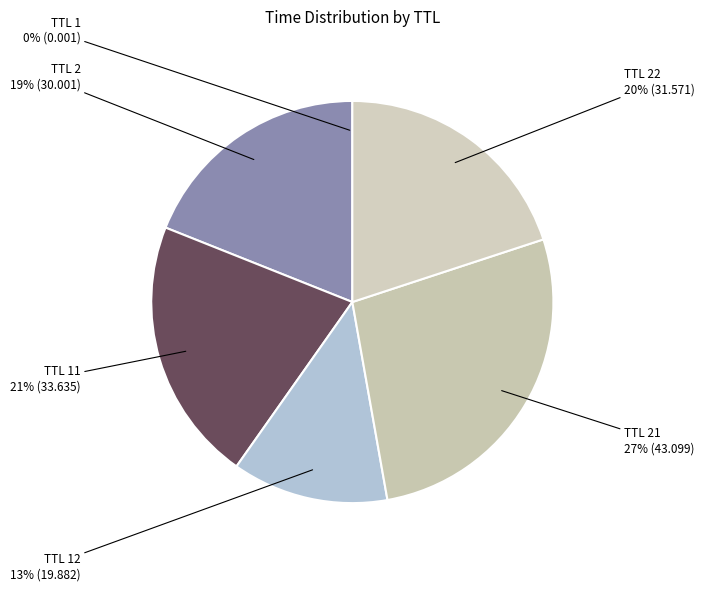

Is there a majority slice in this chart?

No